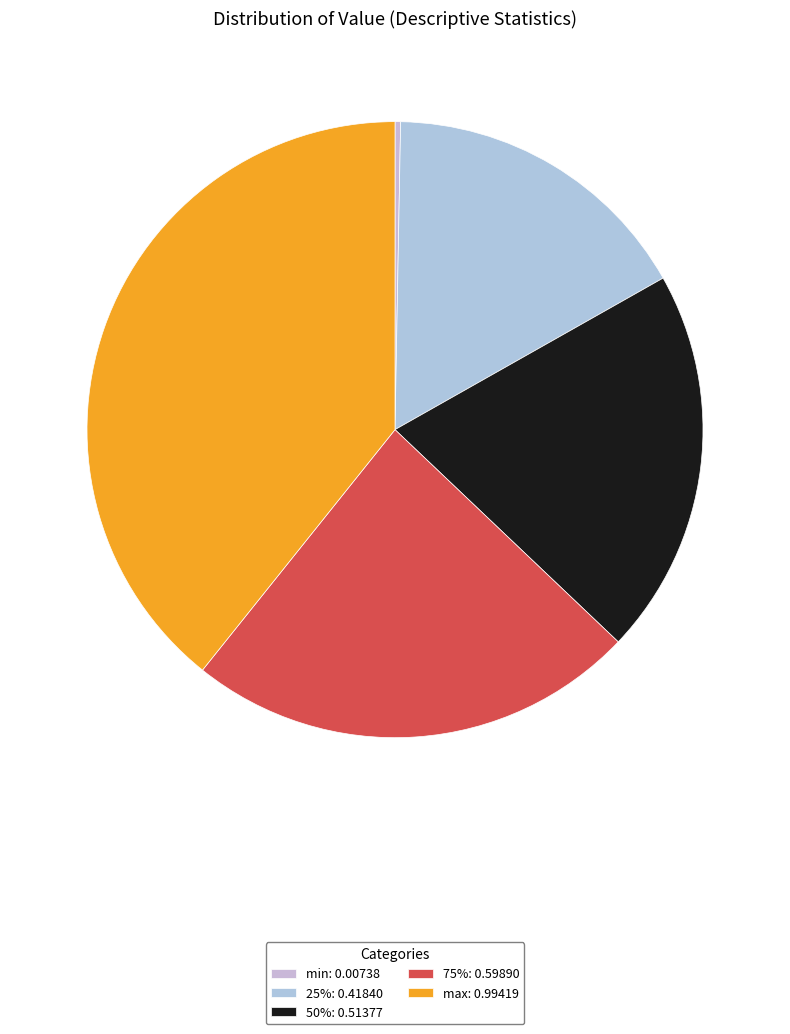

Which category has the smallest portion of the pie?

min